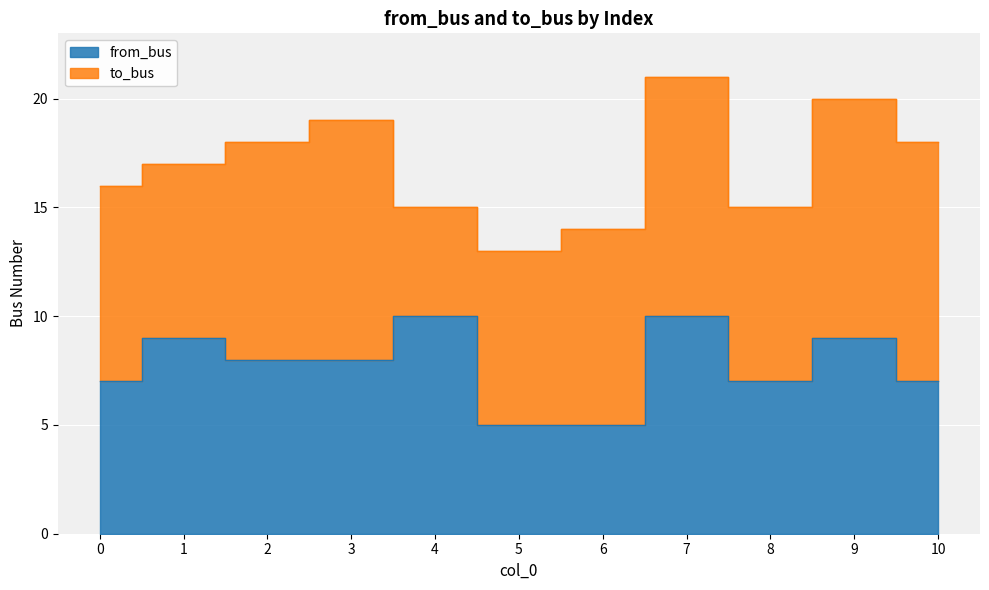

True or false: there are more than 2 points higher than both neighbors.

True